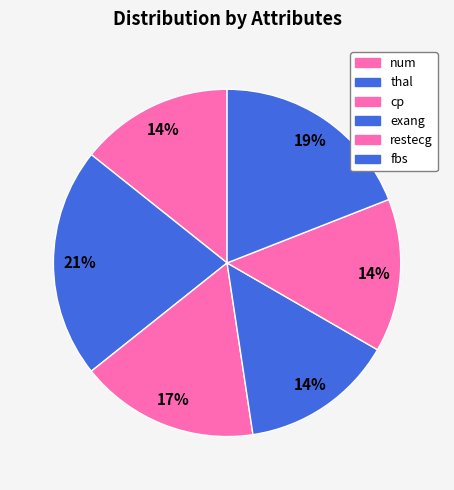

How many slices are in this pie chart?

6